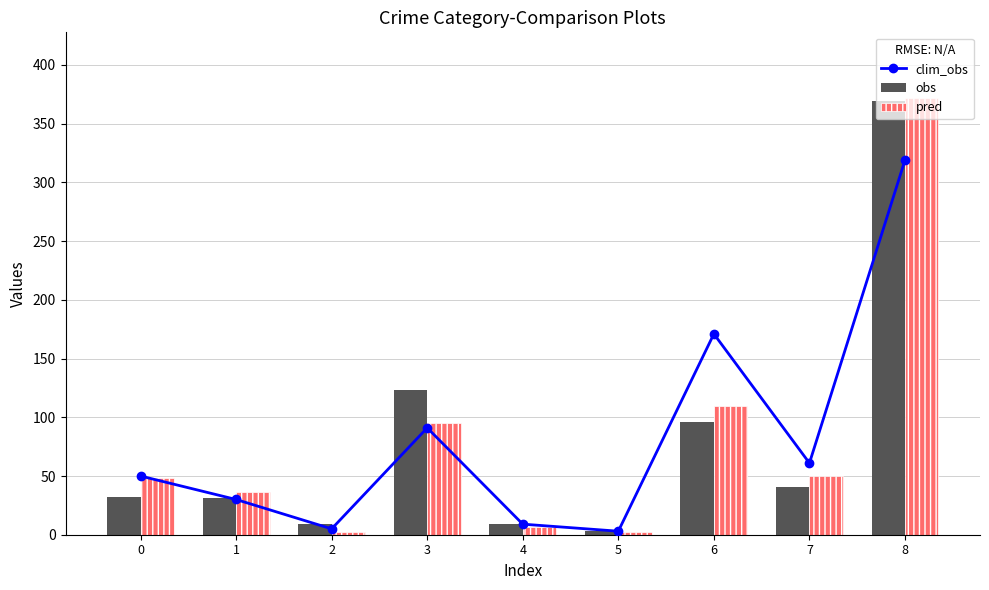

What is the difference between the maximum and minimum values in the clim_obs series?

316